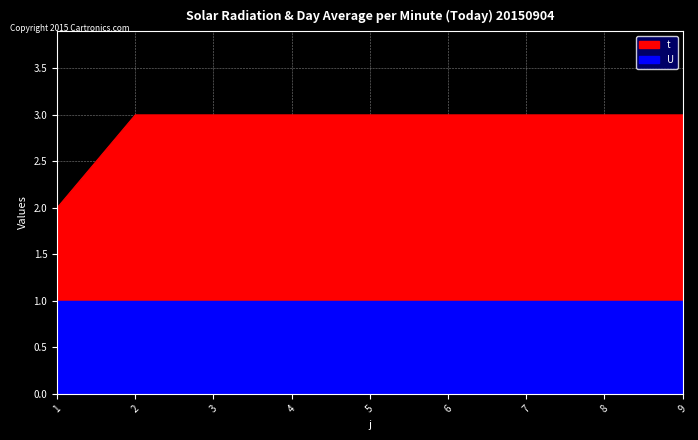

What is the average value?

3